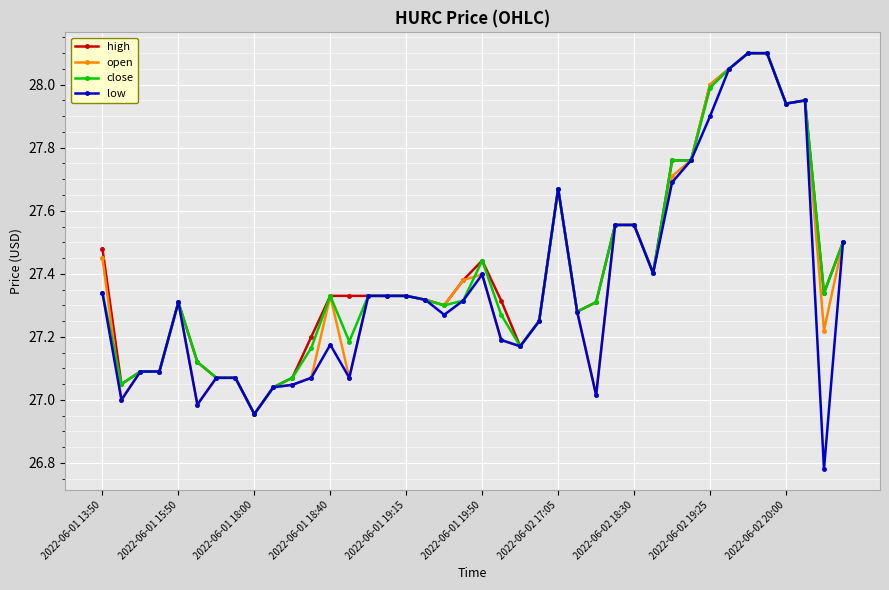

Which series has the largest range (max minus min)?

low